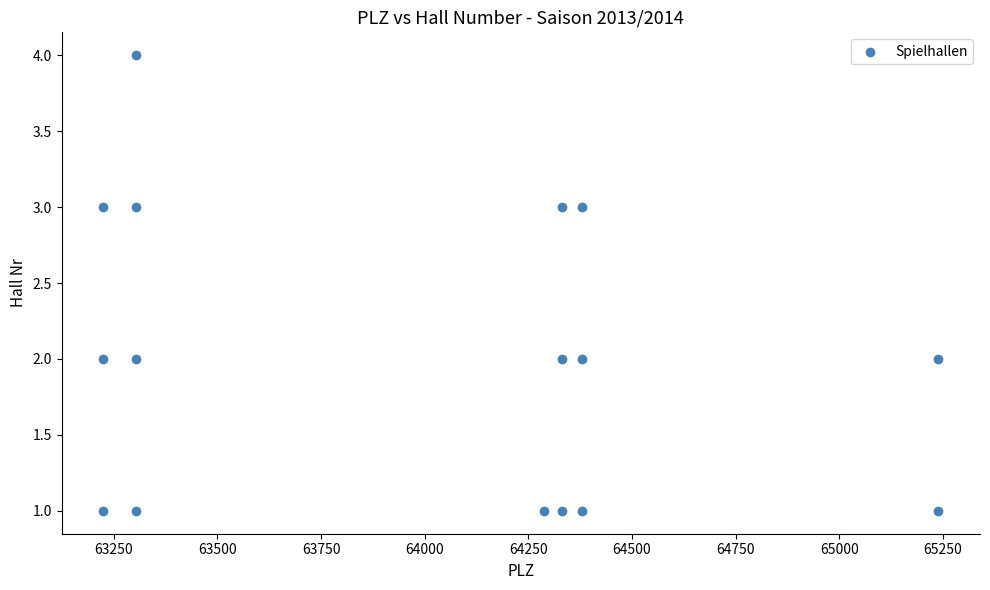

What is the range of Y values (max minus min)?

3